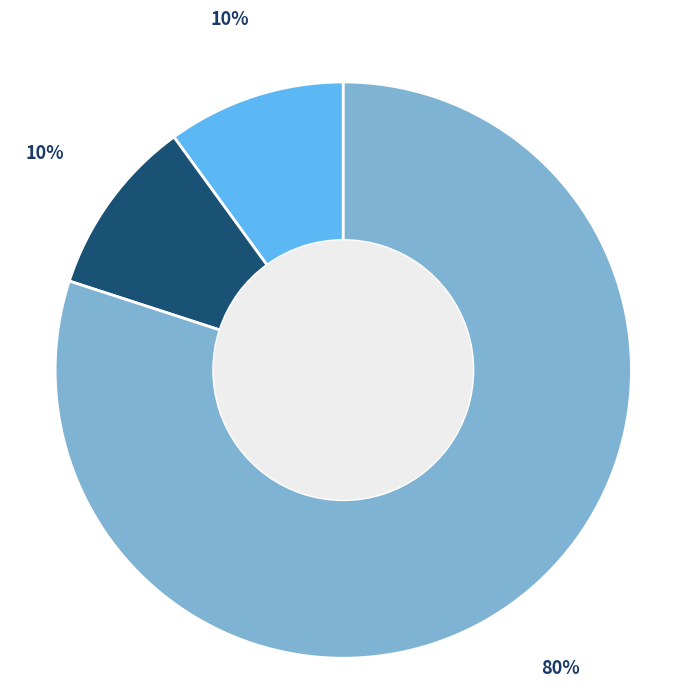

To the nearest percent, what is the average slice percentage?

33%